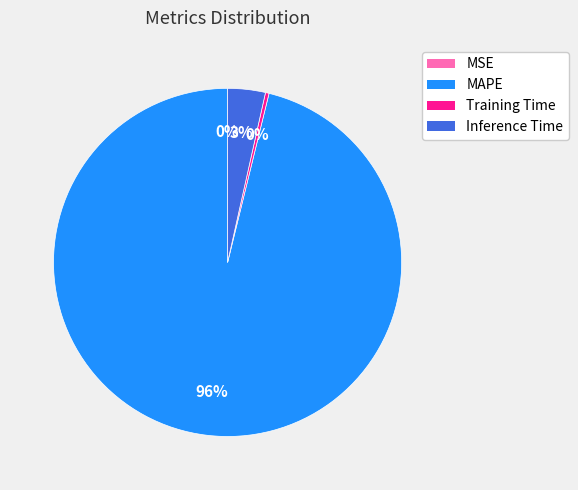

Is there any slice that represents more than half of the pie?

Yes